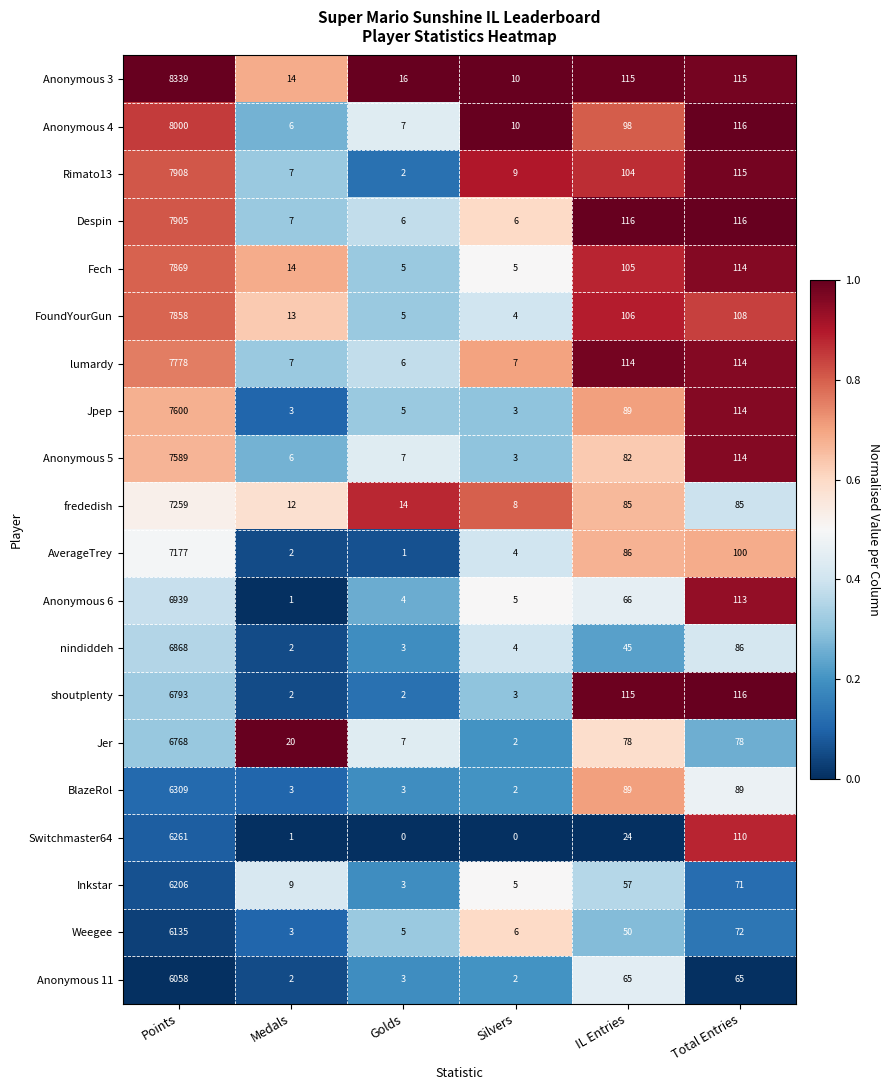

What is the total value across all series at Silvers?

98